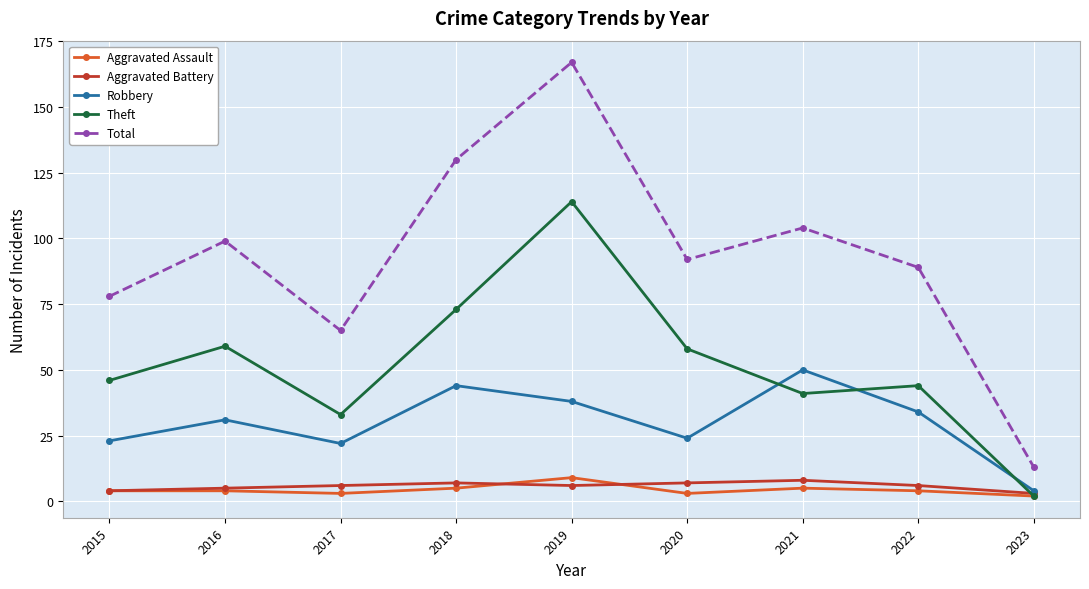

Reading left to right, extract all data points from this chart.

Aggravated Assault: 4	4	3	5	9	3	5	4	2
Aggravated Battery: 4	5	6	7	6	7	8	6	3
Robbery: 23	31	22	44	38	24	50	34	4
Theft: 46	59	33	73	114	58	41	44	2
Total: 78	99	65	130	167	92	104	89	13